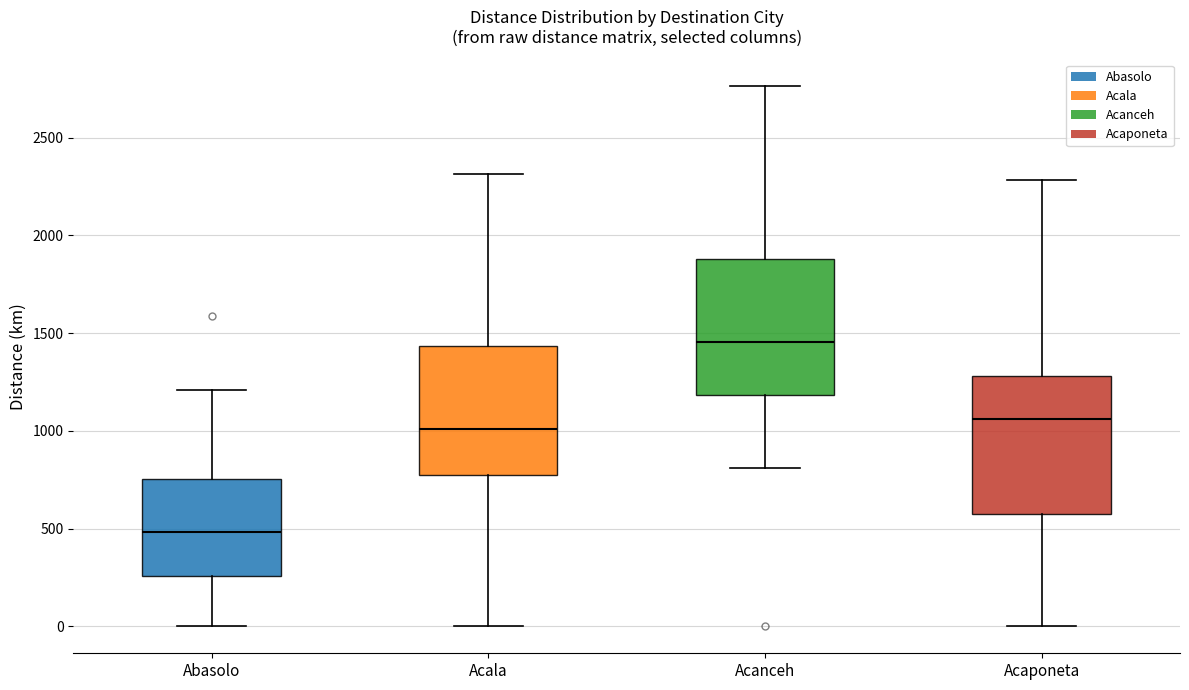

Which box's median line is the highest?

Acanceh